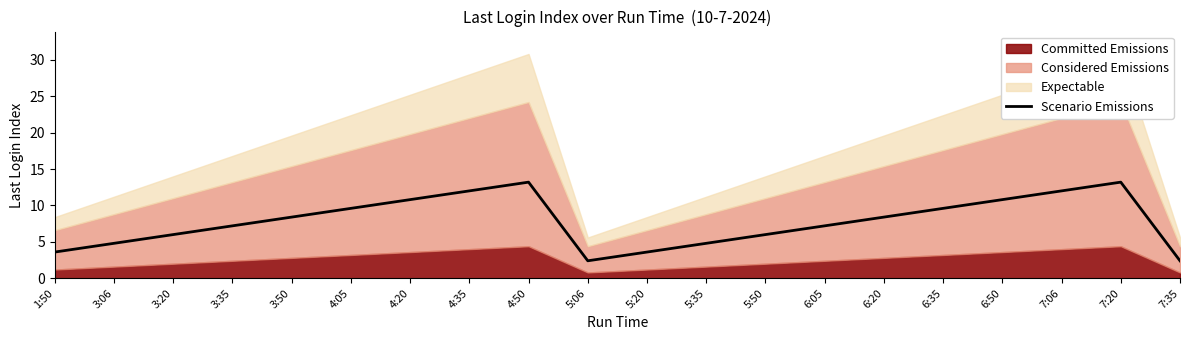

Rank the categories by value from highest to lowest.

4:50, 7:20, 4:35, 7:06, 4:20, 6:50, 4:05, 6:35, 3:50, 6:20, 3:35, 6:05, 3:20, 5:50, 3:06, 5:35, 1:50, 5:20, 5:06, 7:35